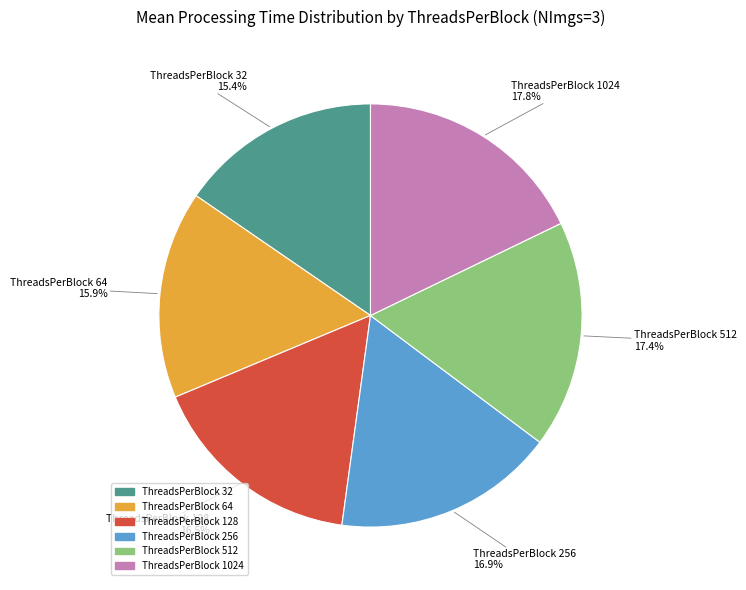

Does any single category account for the majority?

No